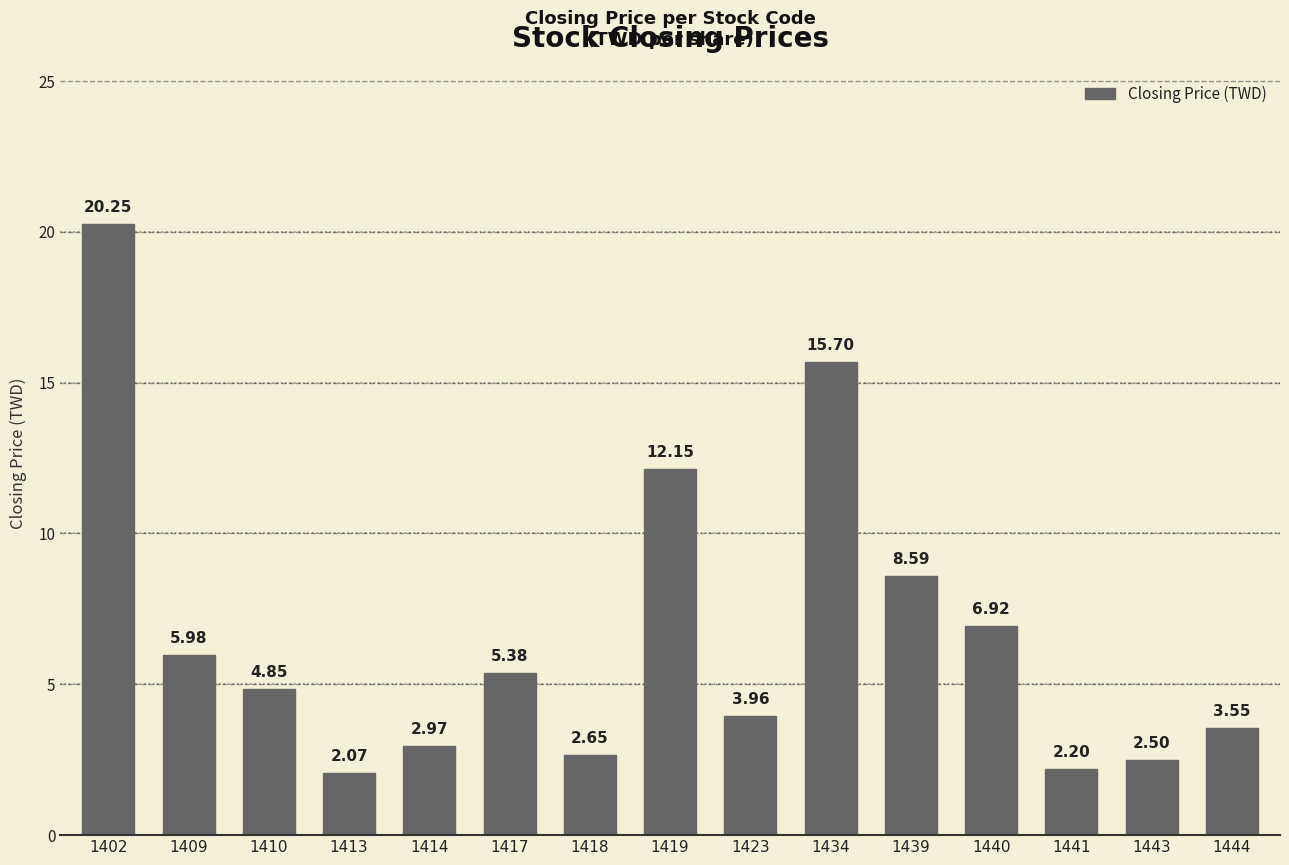

Where does the data first go above 4?

1402